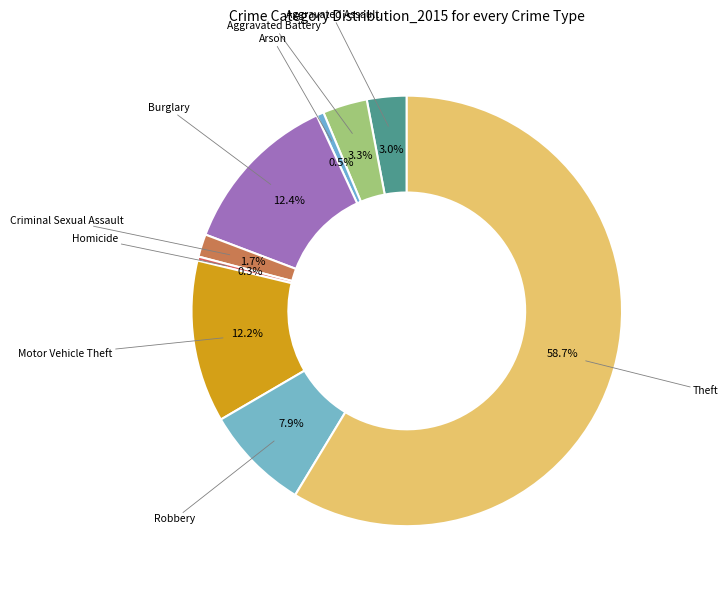

How many segments does this pie chart have?

9